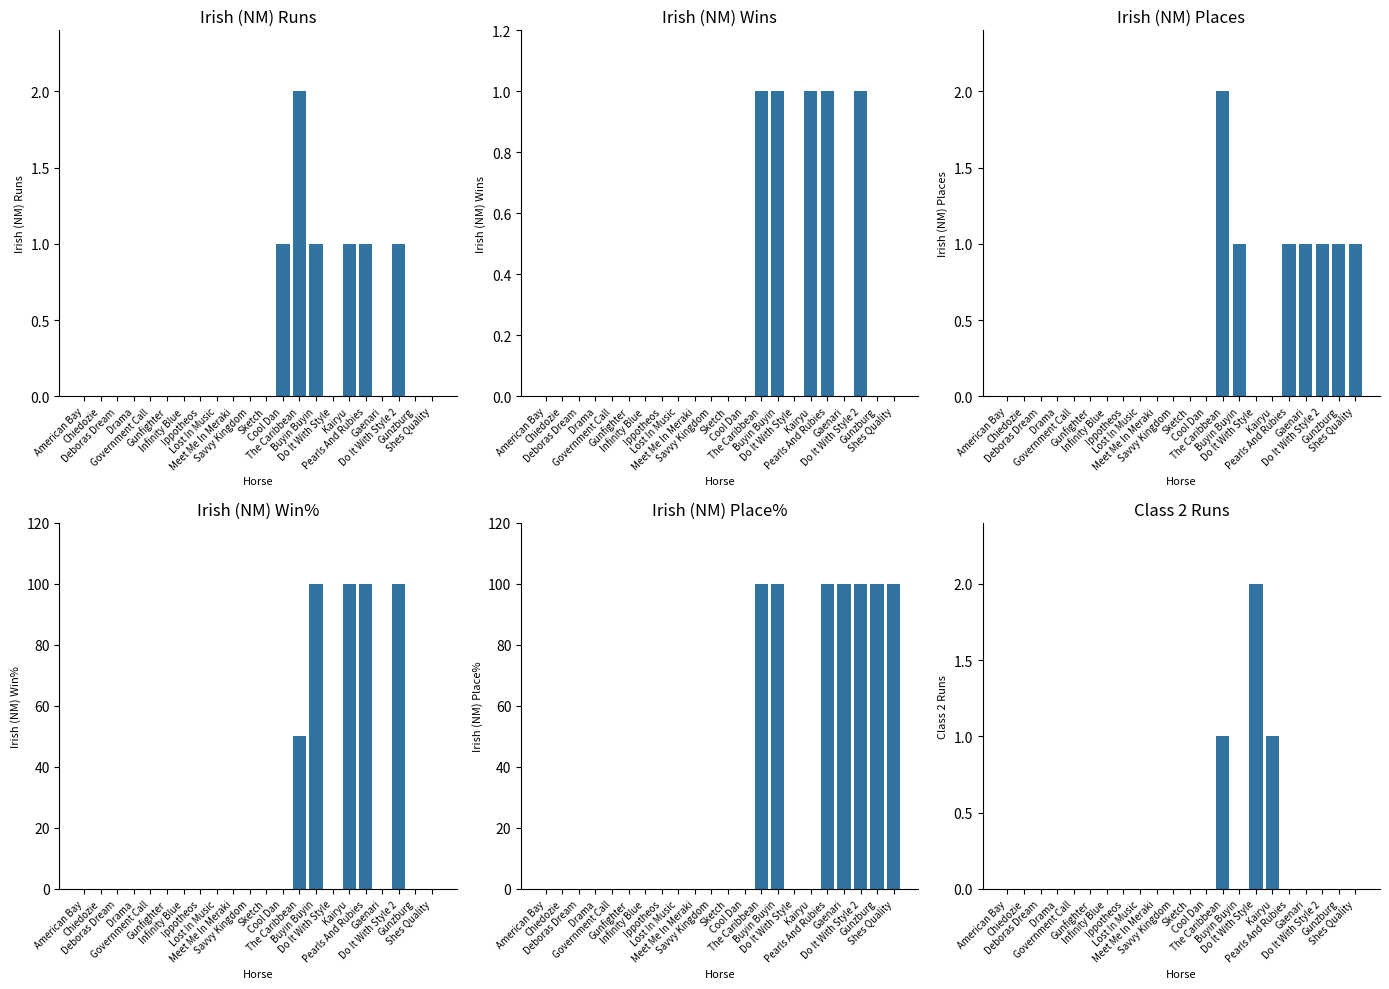

Reading left to right, list all the values displayed in this chart.

Irish (NM) Runs: 0	0	0	0	0	0	0	0	0	0	0	0	1	2	1	0	1	1	0	1	0	0
Irish (NM) Wins: 0	0	0	0	0	0	0	0	0	0	0	0	0	1	1	0	1	1	0	1	0	0
Irish (NM) Places: 0	0	0	0	0	0	0	0	0	0	0	0	0	2	1	0	0	1	1	1	1	1
Irish (NM) Win%: 0	0	0	0	0	0	0	0	0	0	0	0	0	50	100	0	100	100	0	100	0	0
Irish (NM) Place%: 0	0	0	0	0	0	0	0	0	0	0	0	0	100	100	0	0	100	100	100	100	100
Class 2 Runs: 0	0	0	0	0	0	0	0	0	0	0	0	0	1	0	2	1	0	0	0	0	0